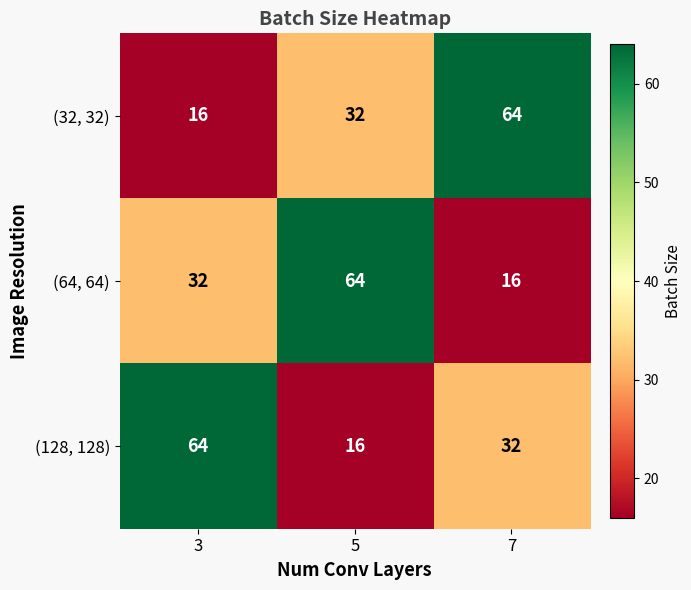

What is the maximum value shown in the chart?

64